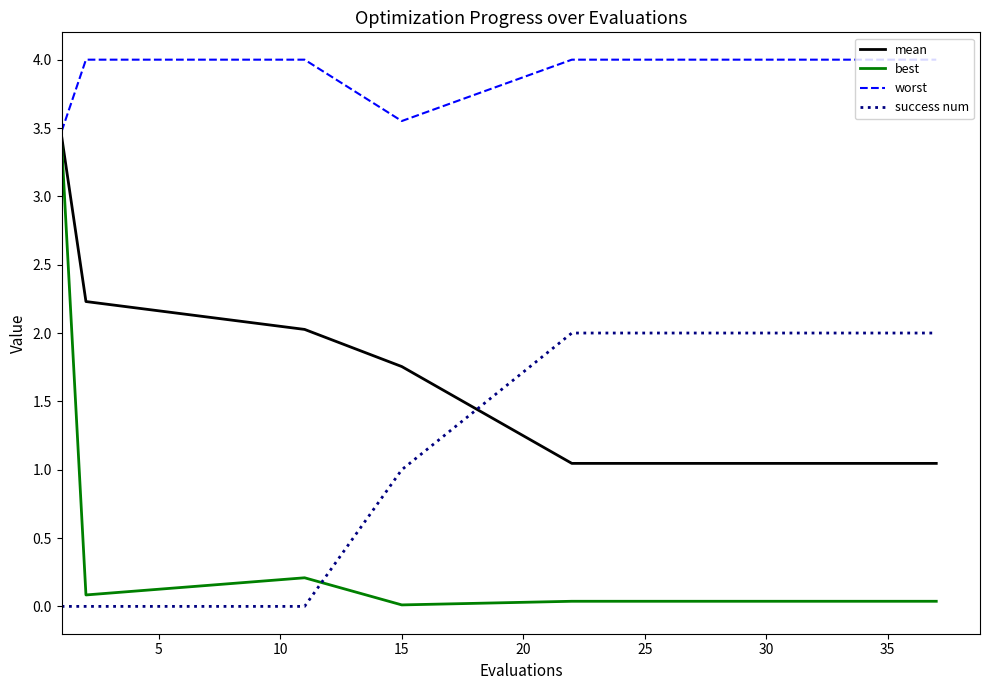

What is the lowest value of the worst series?

3.5